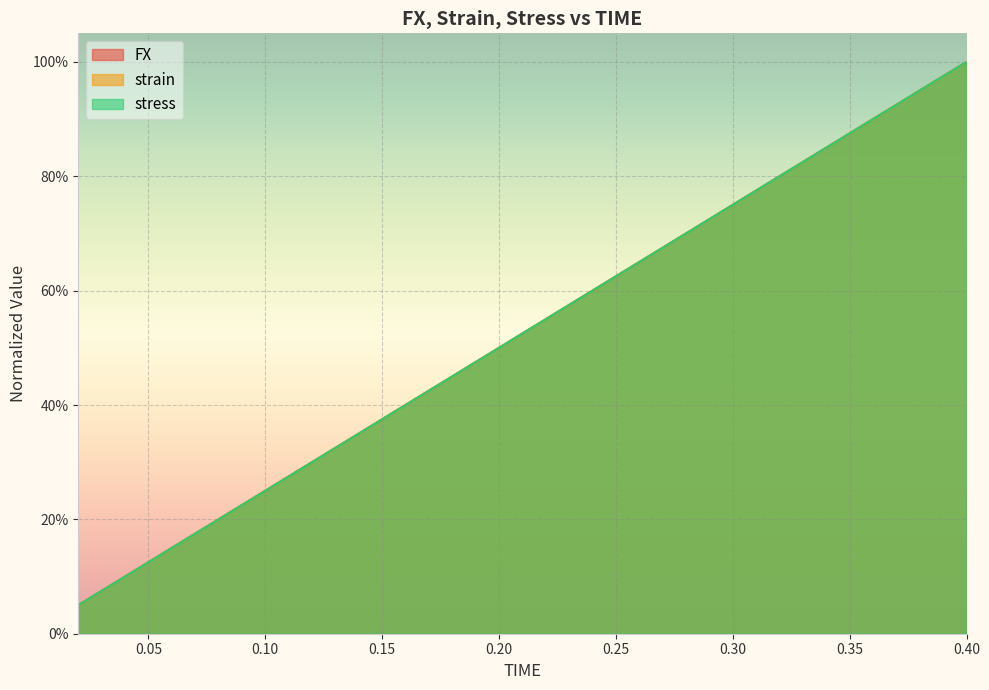

What are all the series names shown in the legend?

FX, strain, stress